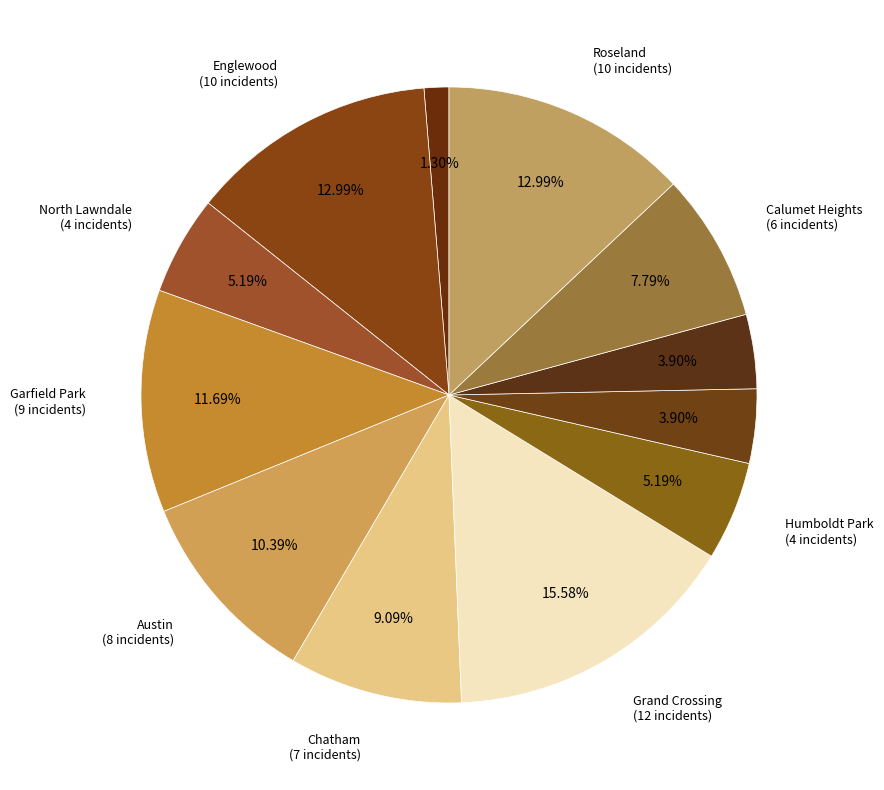

Count the number of slices in the pie.

12